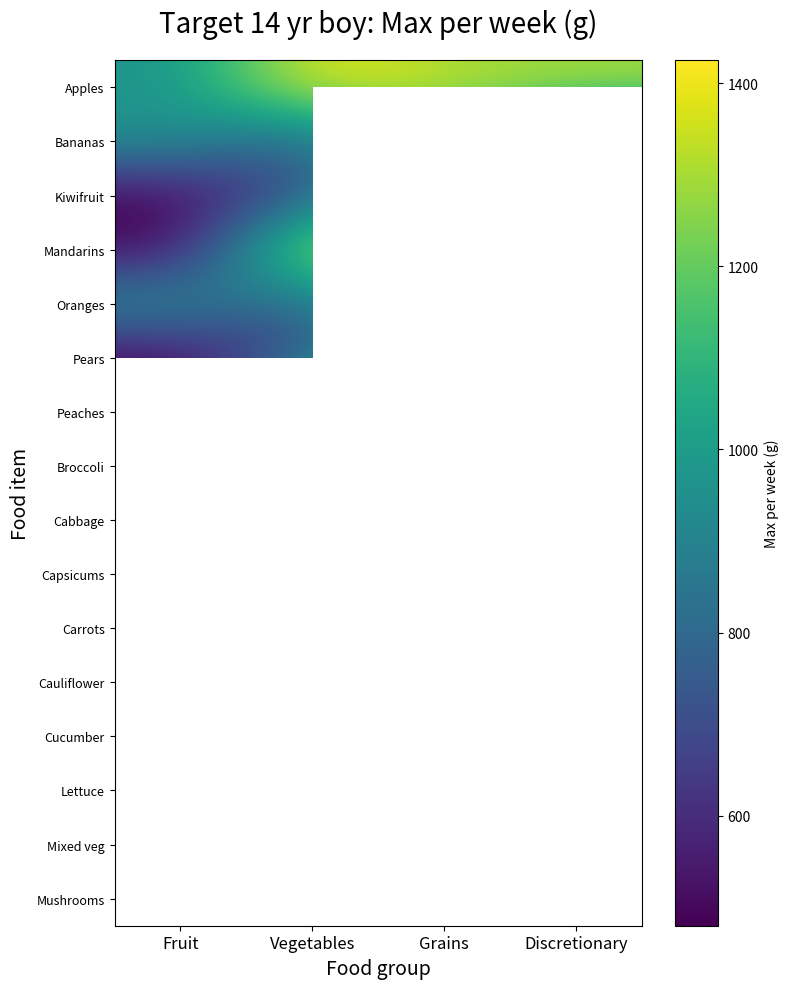

How many data points in Bananas are above 960?

1